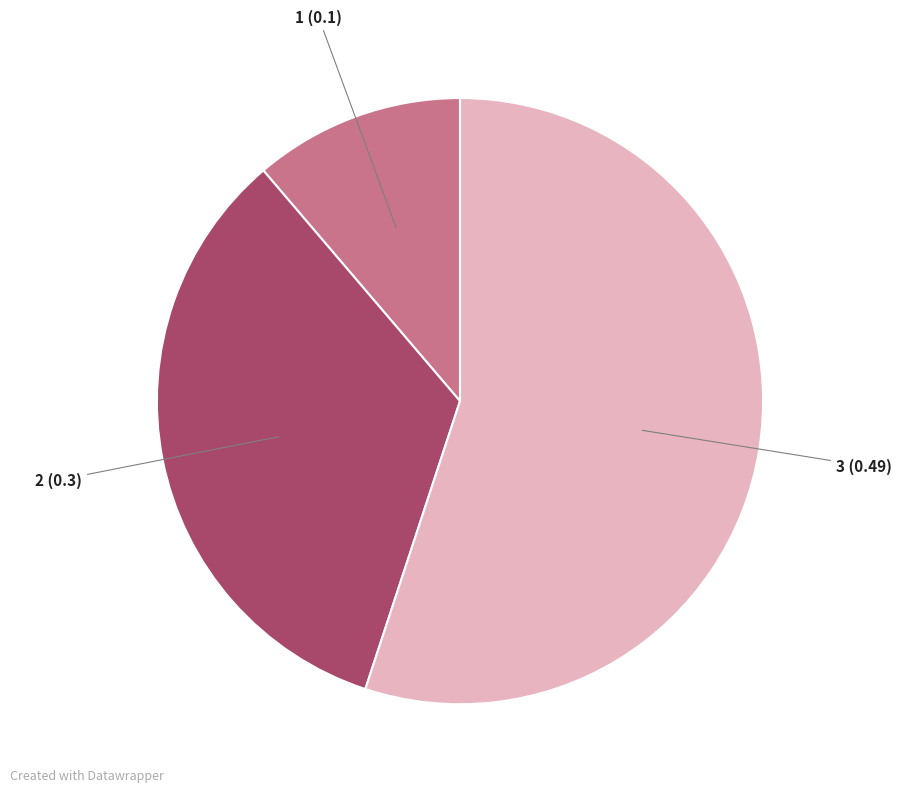

The 1 slice represents 11% of the pie. True or false?

True